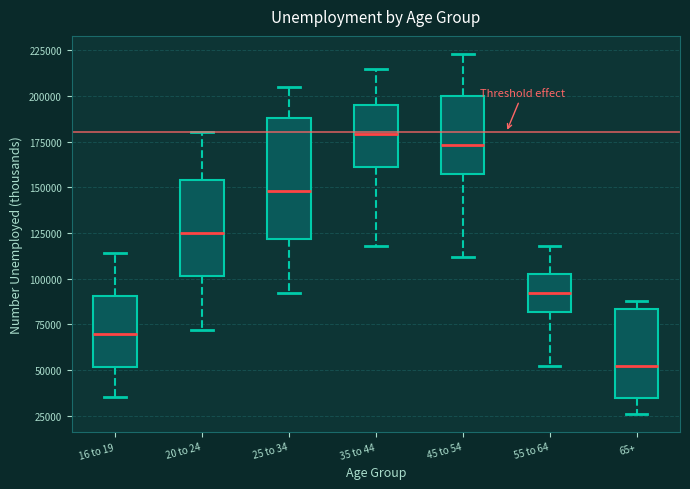

Which box's median line is the lowest?

65+